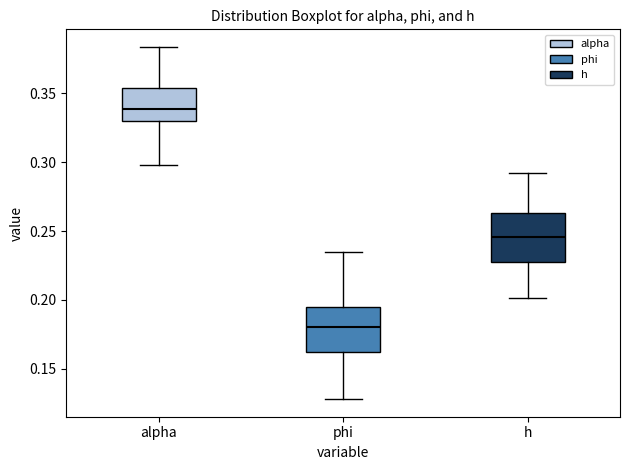

Reading left to right, transcribe this box plot: for each box, give where its median line is, the range the box spans, and where its two whiskers end, as read against the y-axis. The values are not printed on the chart, so give them approximately, as read against the axis.

alpha: median 0.340, box 0.330 to 0.355, whiskers 0.300 to 0.385
phi: median 0.180, box 0.160 to 0.195, whiskers 0.130 to 0.235
h: median 0.245, box 0.230 to 0.265, whiskers 0.200 to 0.290